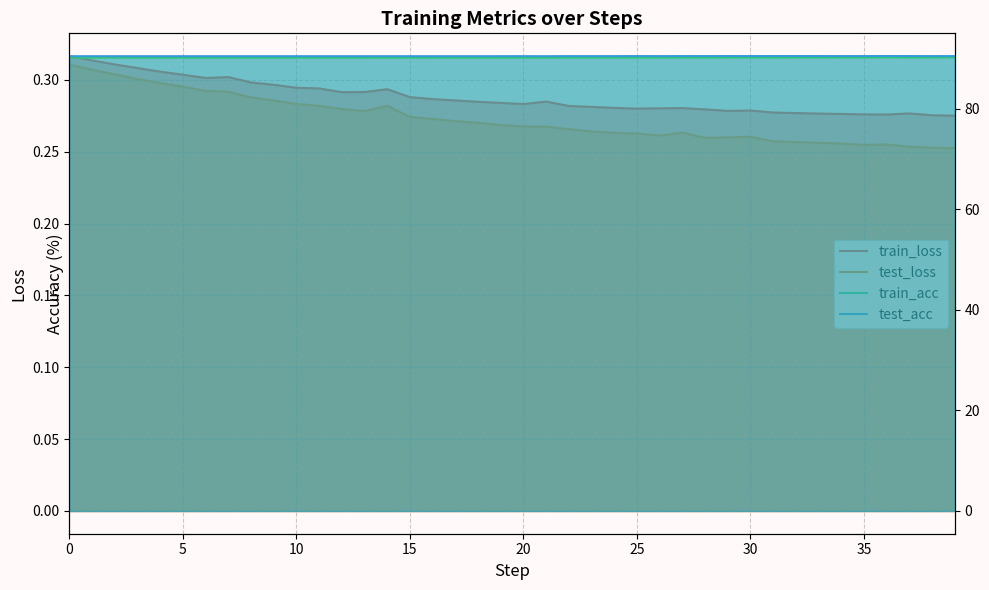

What is the average value of the test_acc series?

90.5